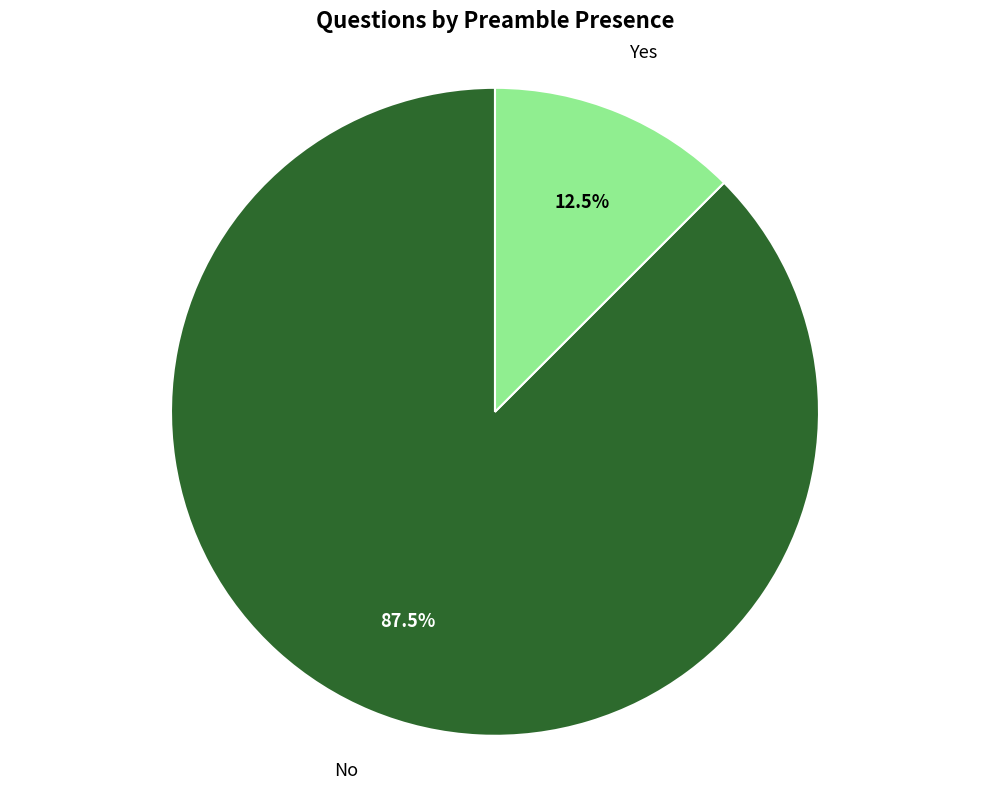

To the nearest percent, what is the combined percentage of Yes and No?

100%